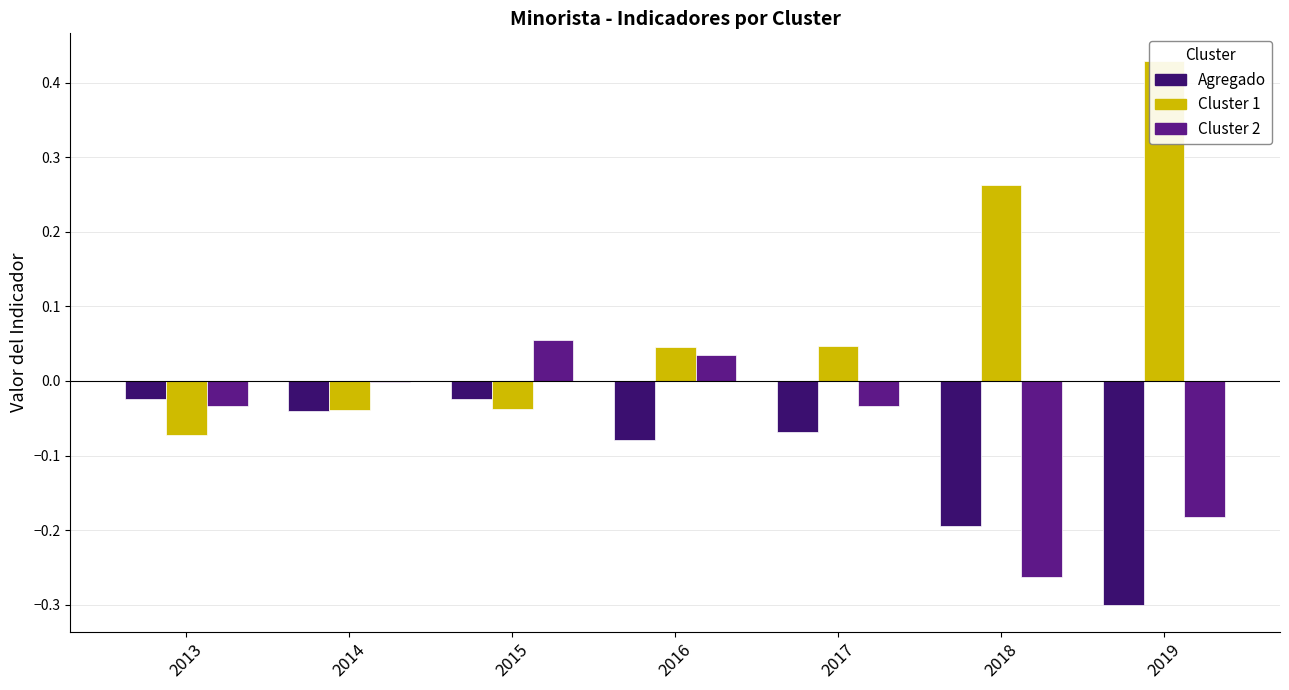

What are all the series names shown in the legend?

Agregado, Cluster 1, Cluster 2